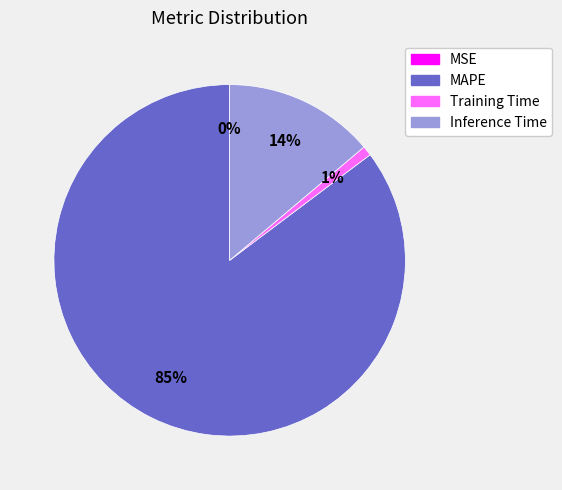

To the nearest percent, what is the average slice percentage?

25%